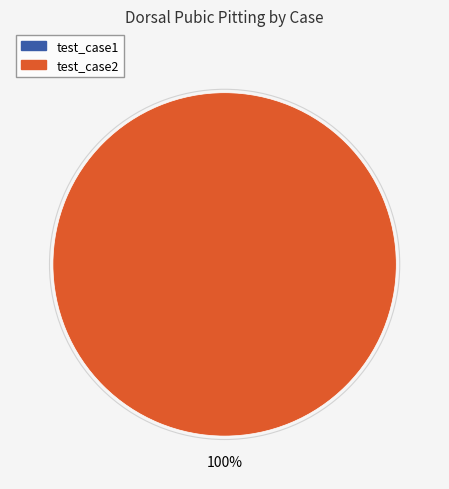

What is the largest slice in the pie chart?

test_case2